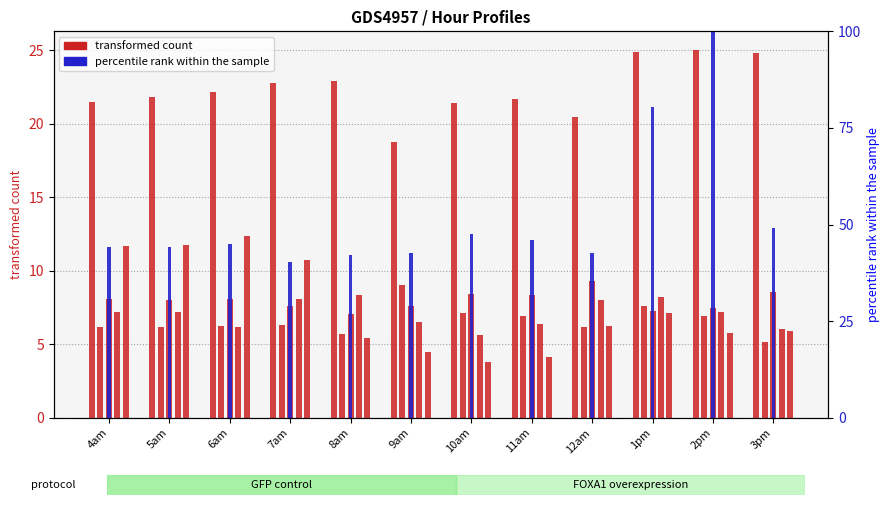

Does the chart contain stacked bars?

No